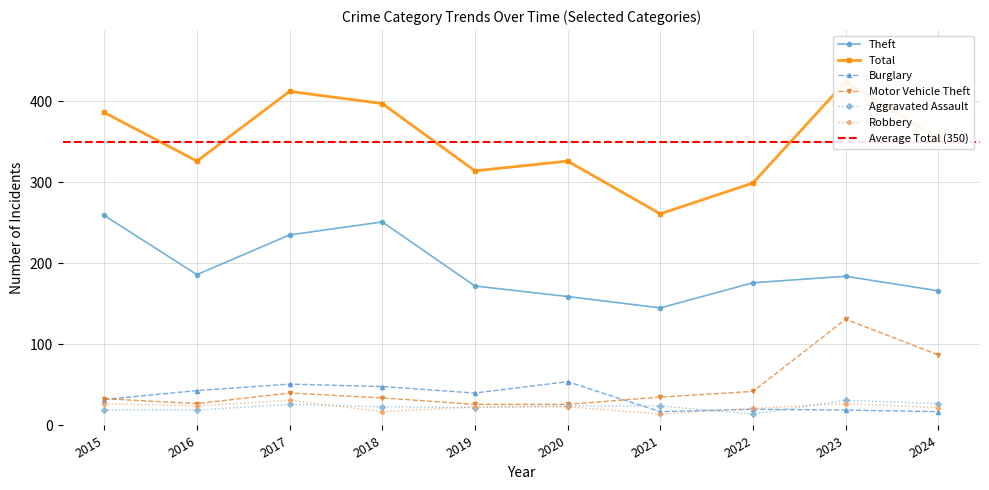

At 2015, list the series in order from smallest to largest.

Aggravated Assault, Robbery, Burglary, Motor Vehicle Theft, Theft, Total